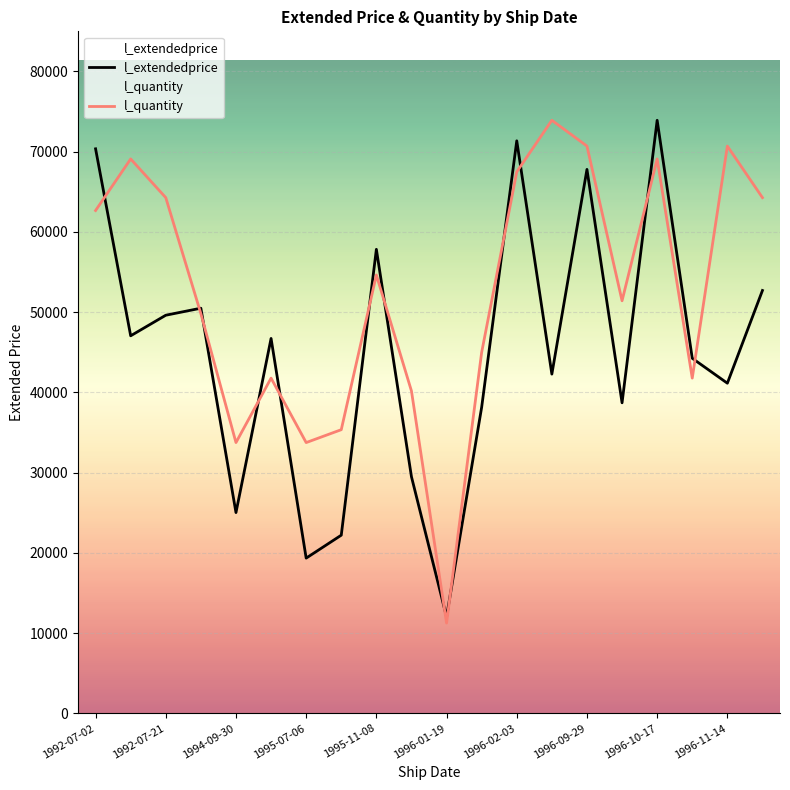

How many interior local peaks does the l_quantity series have?

6